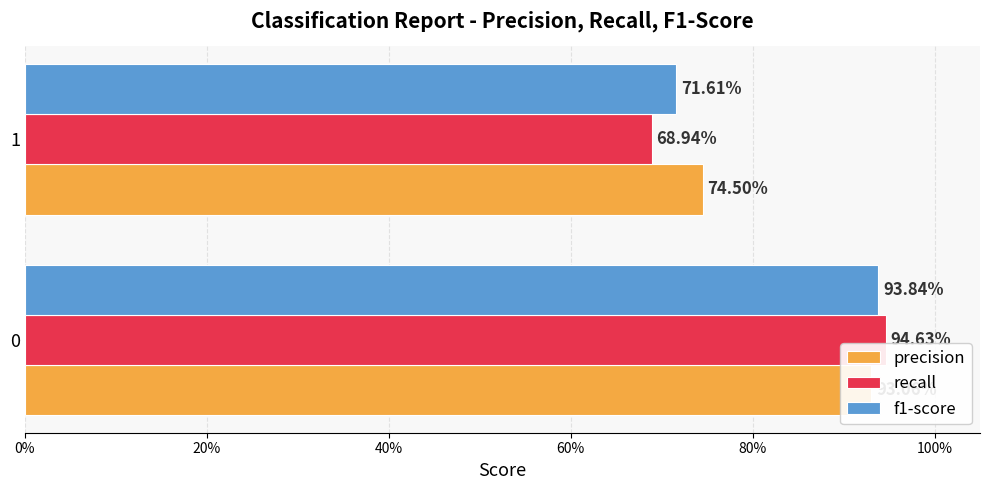

Rank the series at 0% from highest to lowest value.

recall, f1-score, precision